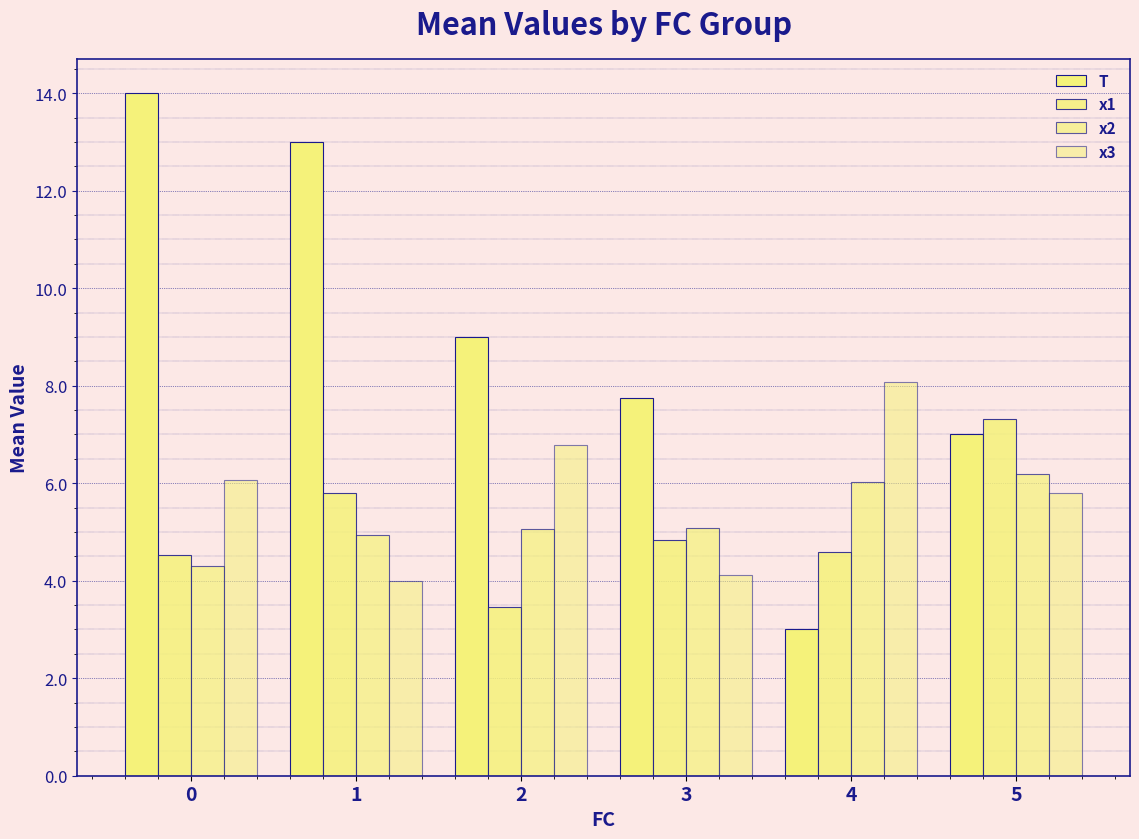

How many bars are there in total?

24